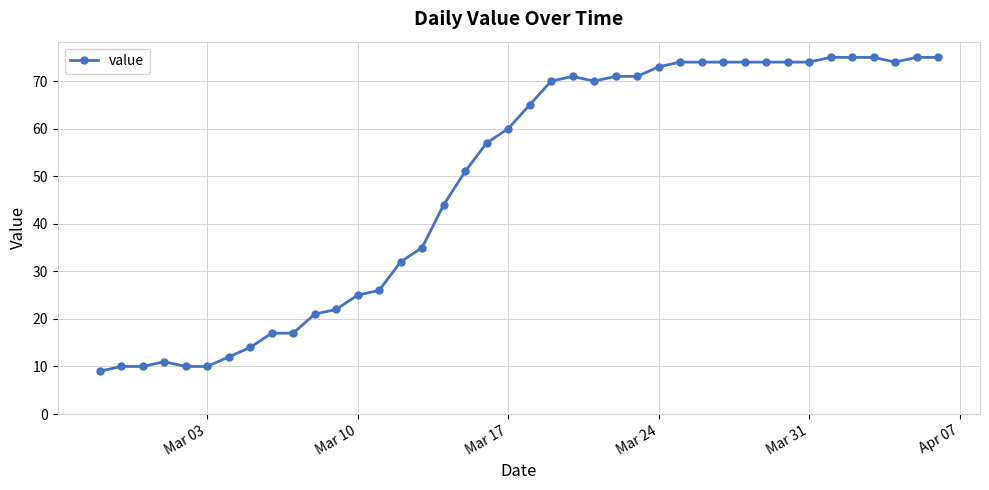

What is the value of the 37th point from the left?

75